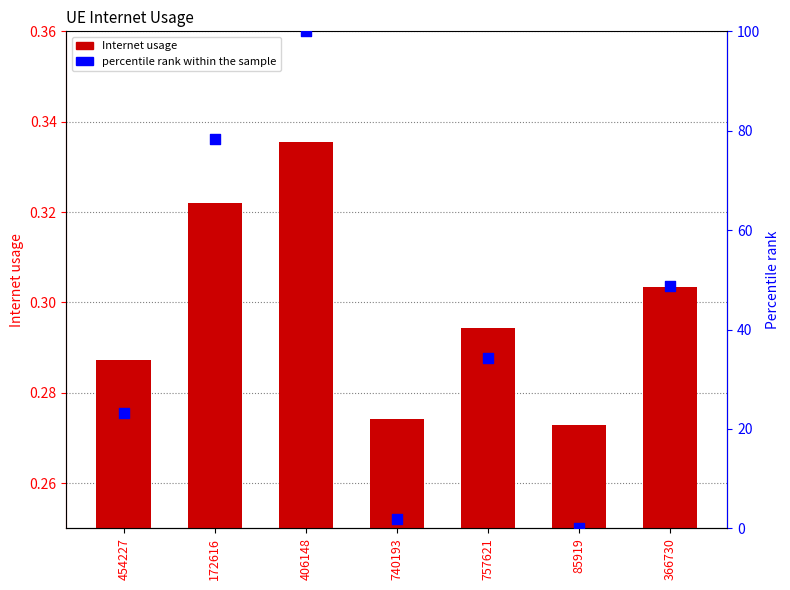

Which series has the largest total across all categories?

percentile rank within the sample